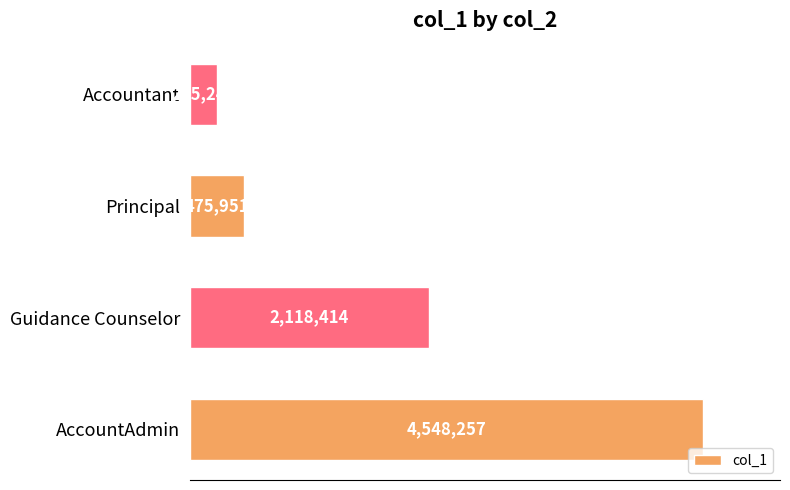

How many distinct data groups are displayed?

1